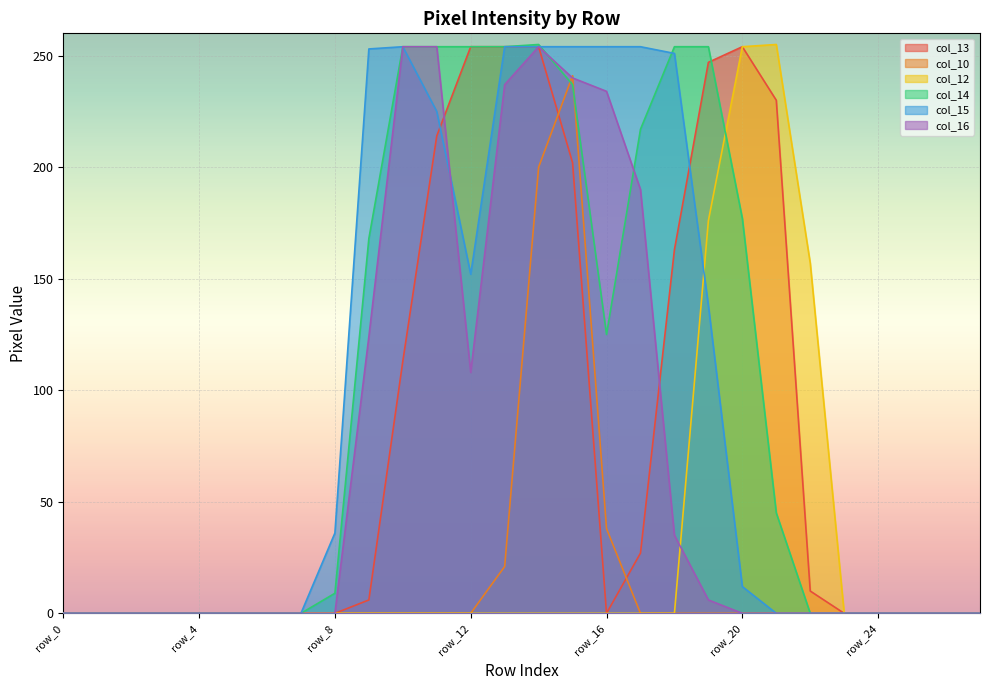

Count the number of data series in this chart.

6